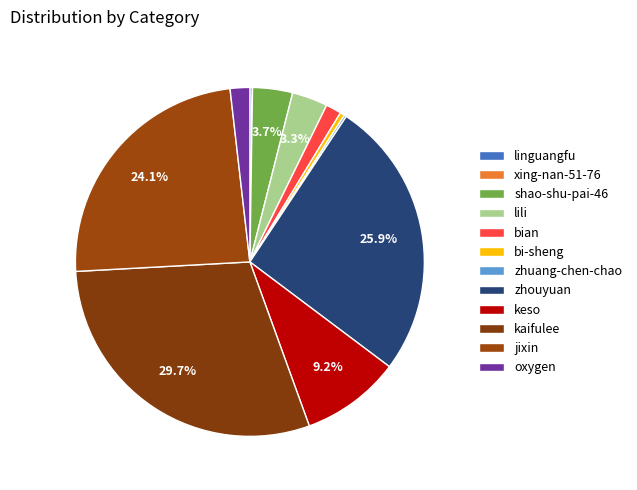

True or false: oxygen accounts for 2% of the total.

True